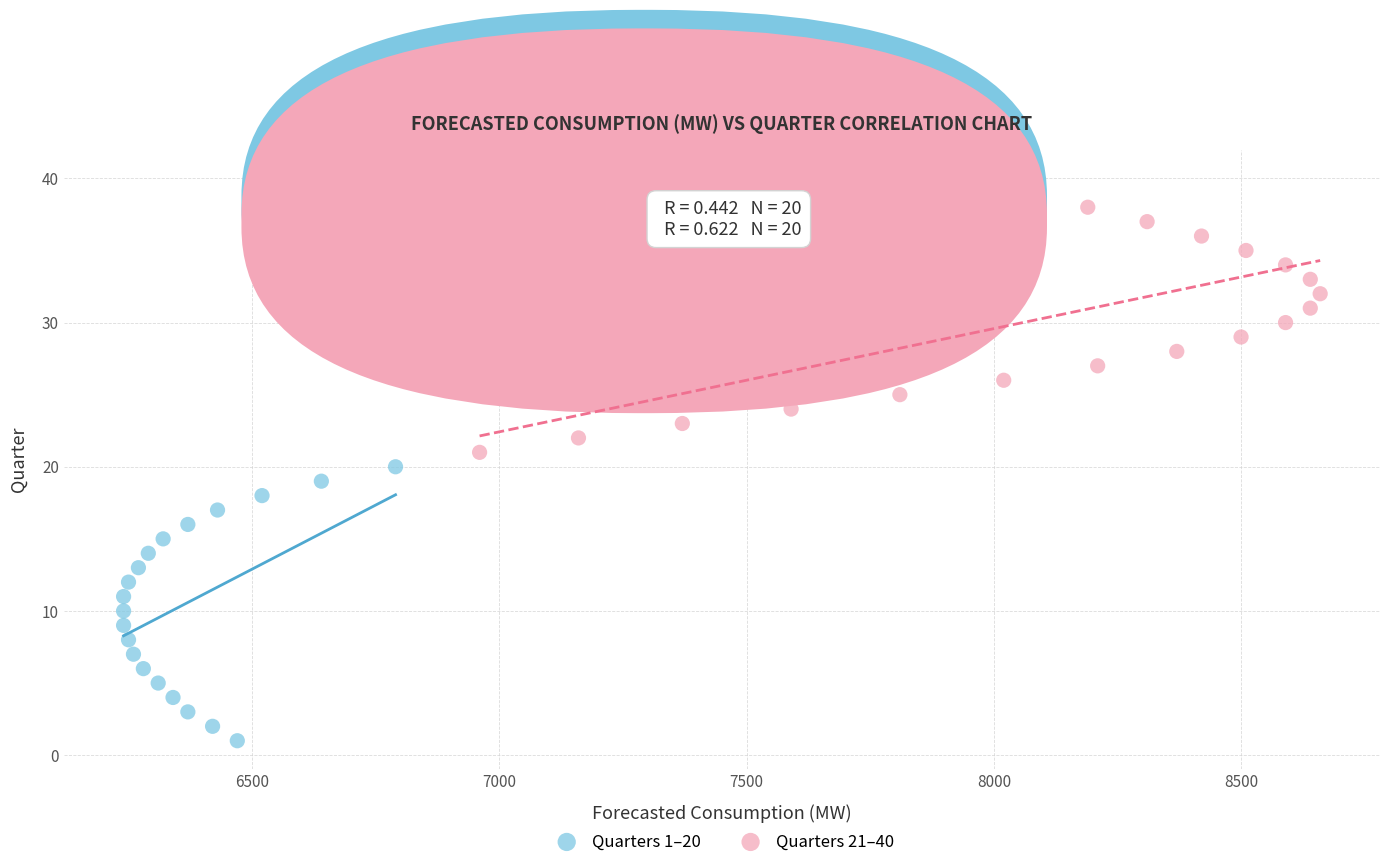

Which series reaches the minimum Y coordinate?

Quarters 1–20